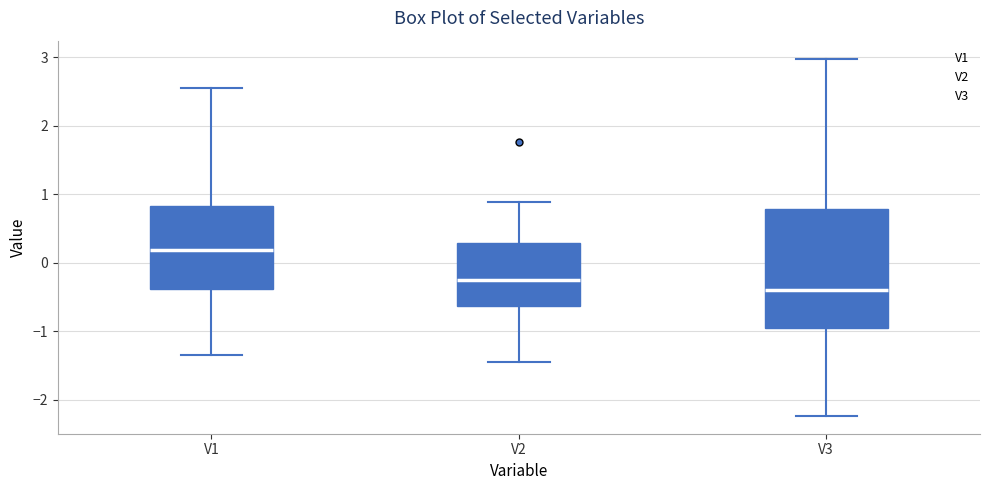

Reading left to right, read every box against the y-axis: the position of its median line, the range the box covers, and the ends of its whiskers. The values are not printed on the chart, so give them approximately, as read against the axis.

V1: median 0.2, box -0.4 to 0.8, whiskers -1.4 to 2.5
V2: median -0.3, box -0.6 to 0.3, whiskers -1.5 to 0.9
V3: median -0.4, box -1.0 to 0.8, whiskers -2.2 to 3.0